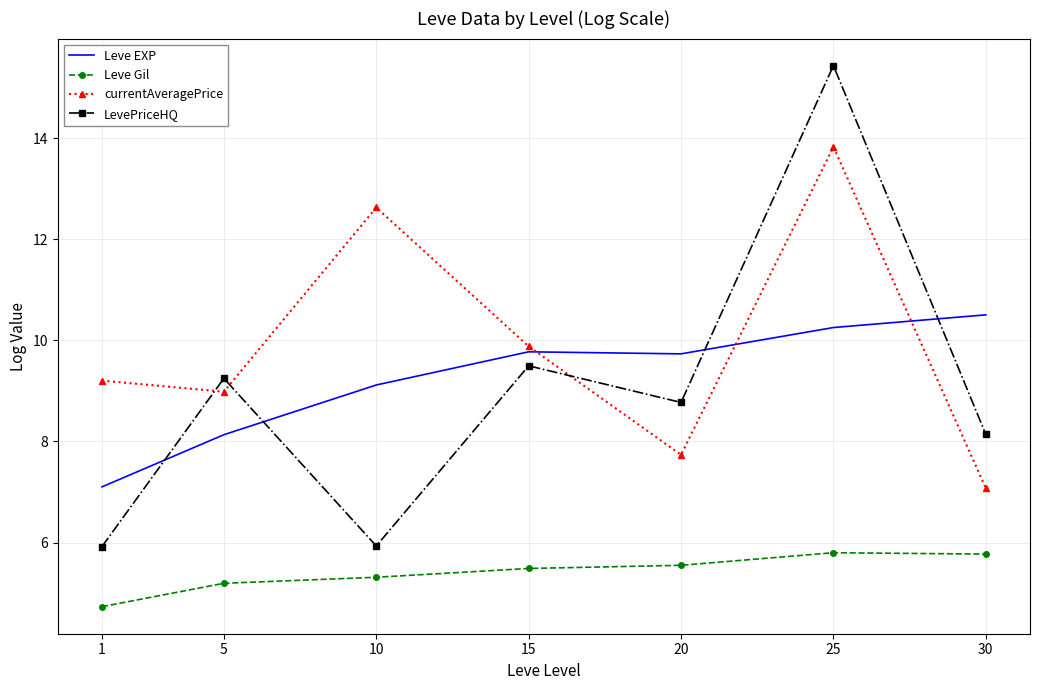

What are all the series names shown in the legend?

Leve EXP, Leve Gil, currentAveragePrice, LevePriceHQ